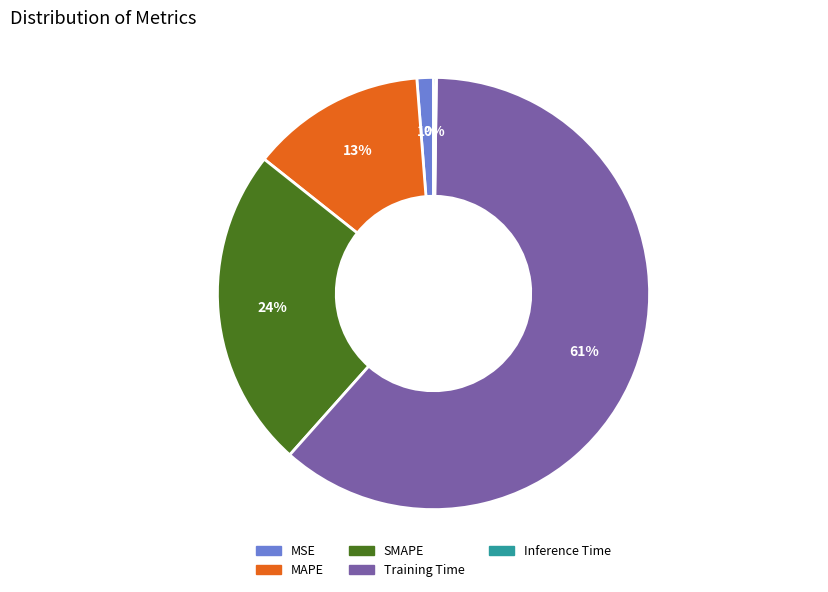

To the nearest percent, what is the combined percentage of SMAPE and MSE?

25%